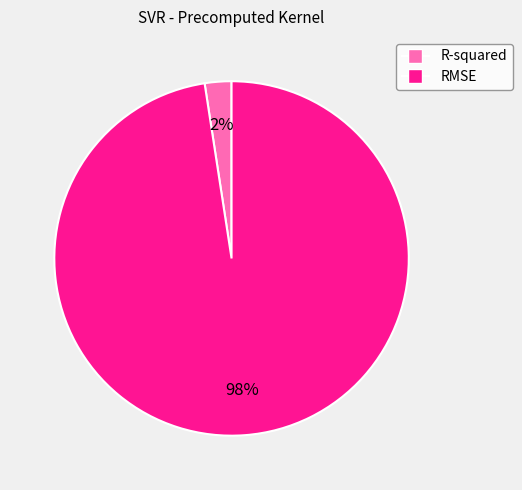

Is the sum of RMSE and R-squared greater than half?

Yes